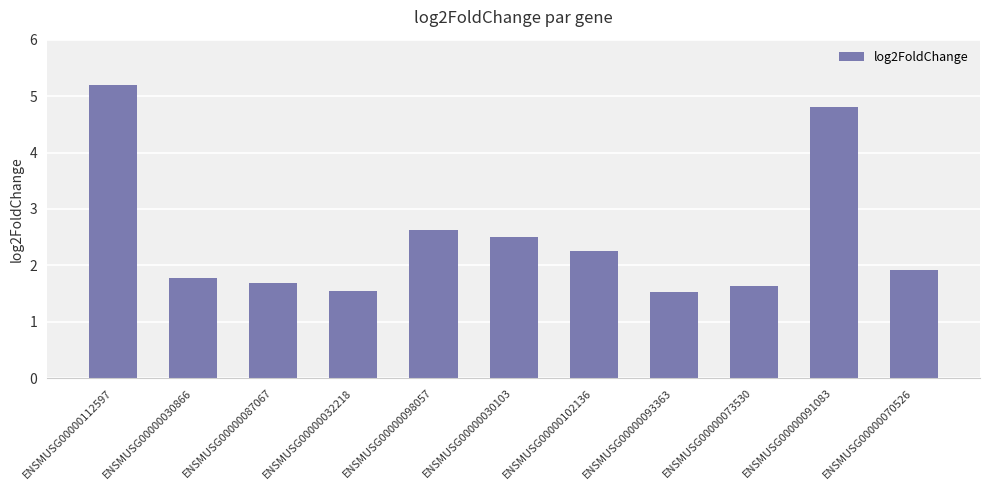

At which category does the chart reach its peak across all series?

ENSMUSG00000112597